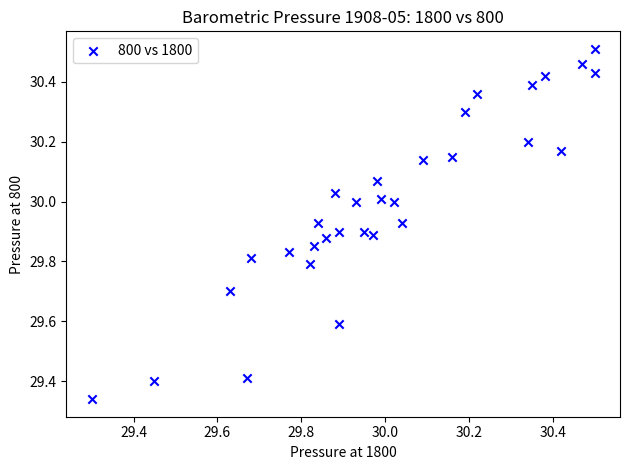

What is the range of X values (max minus min)?

1.2